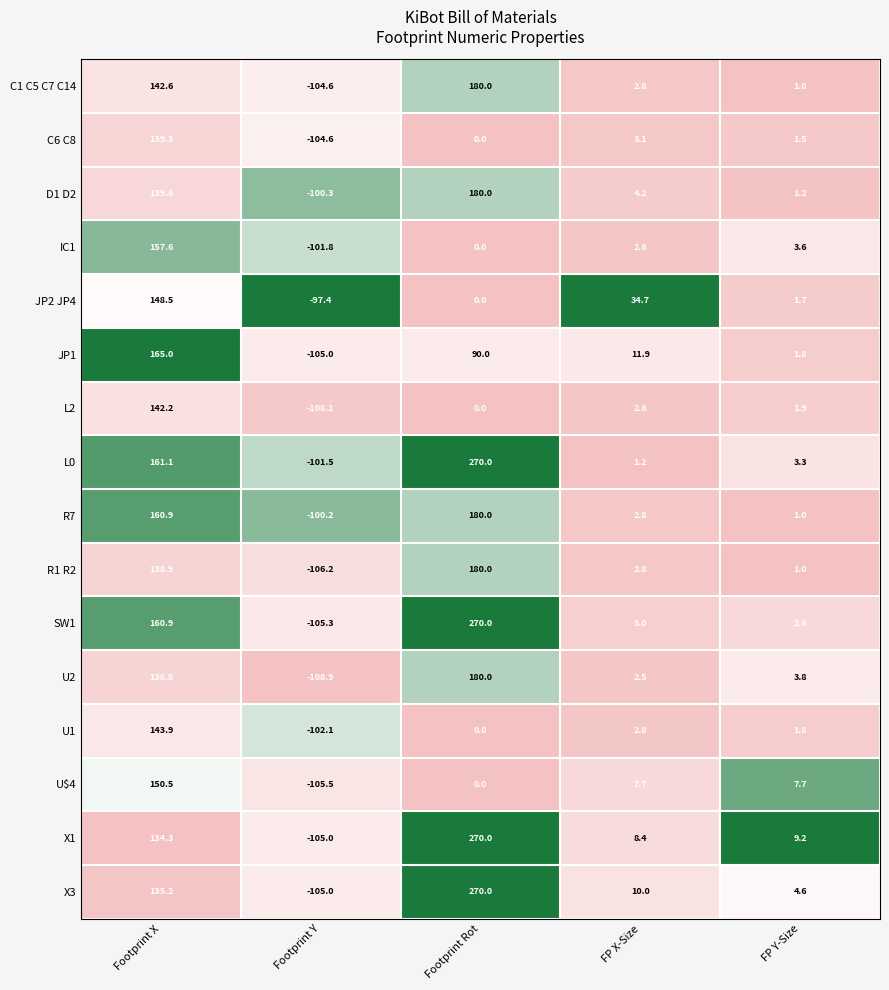

The value of IC1 at Footprint Rot is 0.0. True or false?

True